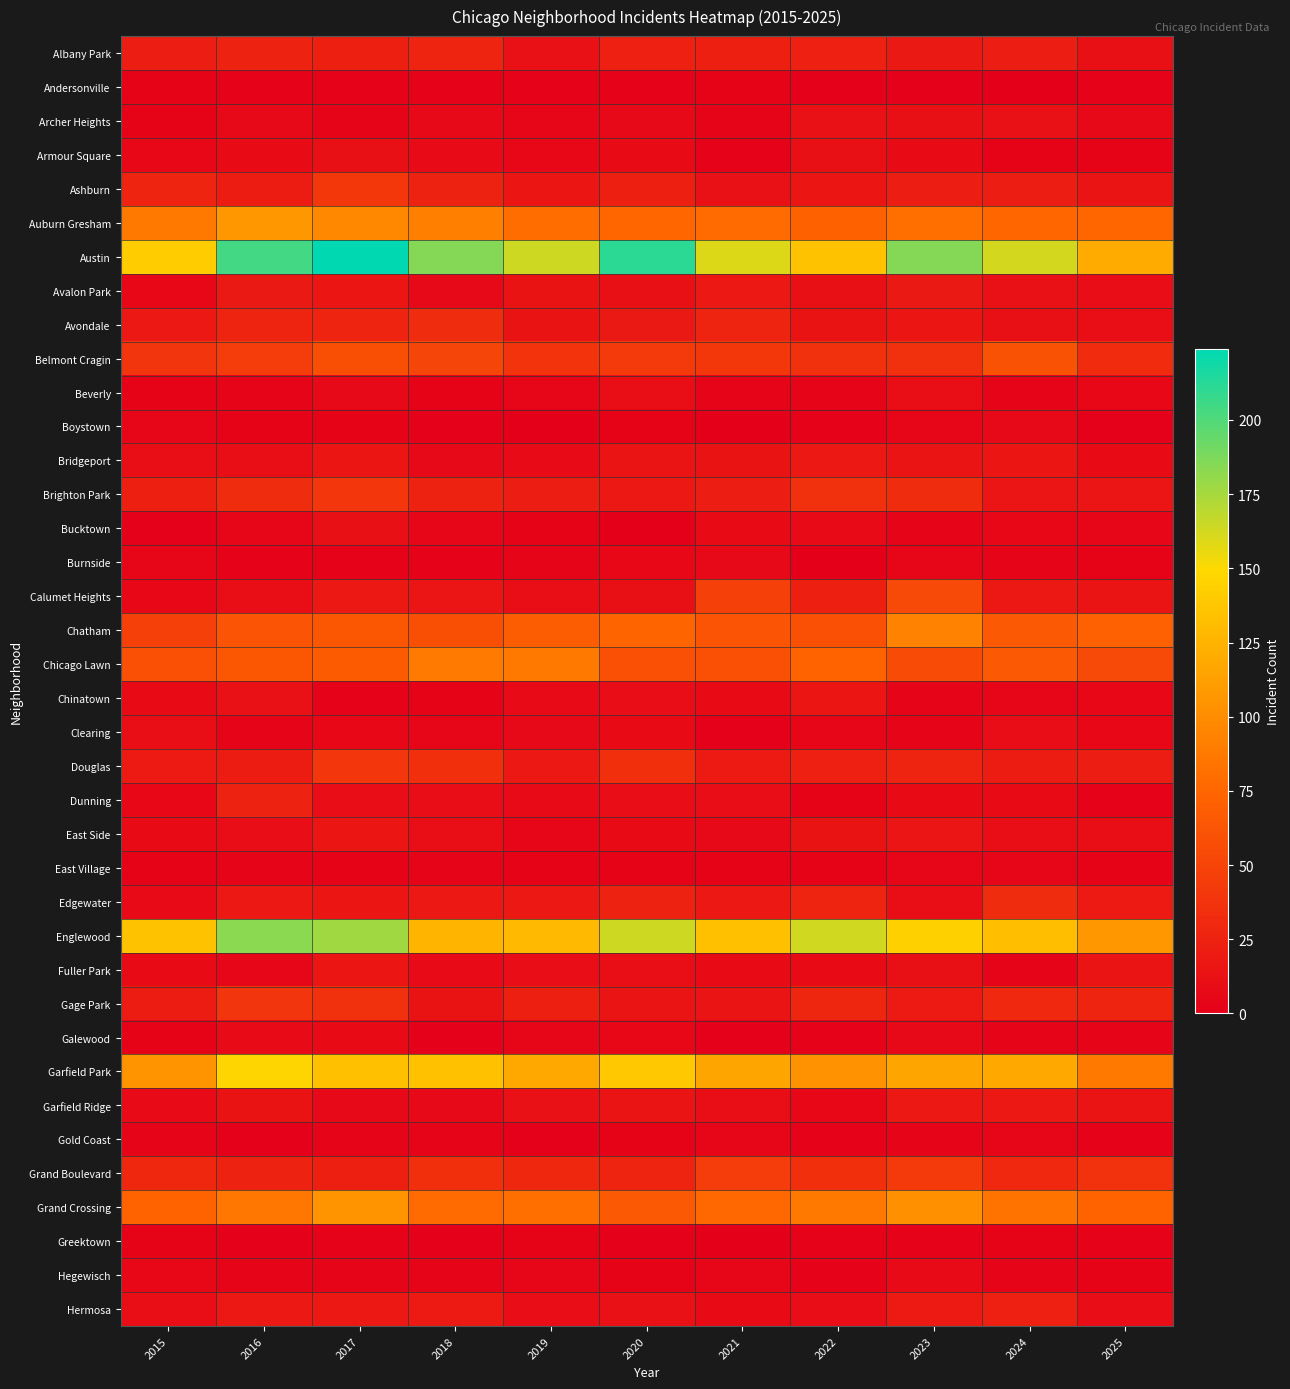

Rank the series at 2018 from lowest to highest value.

Boystown, Galewood, Greektown, Andersonville, Burnside, Beverly, Chinatown, East Village, Gold Coast, Hegewisch, Bucktown, Clearing, Archer Heights, Avalon Park, Bridgeport, Garfield Ridge, Armour Square, Fuller Park, Dunning, East Side, Gage Park, Calumet Heights, Edgewater, Hermosa, Ashburn, Brighton Park, Albany Park, Avondale, Douglas, Grand Boulevard, Belmont Cragin, Chatham, Grand Crossing, Chicago Lawn, Auburn Gresham, Englewood, Garfield Park, Austin